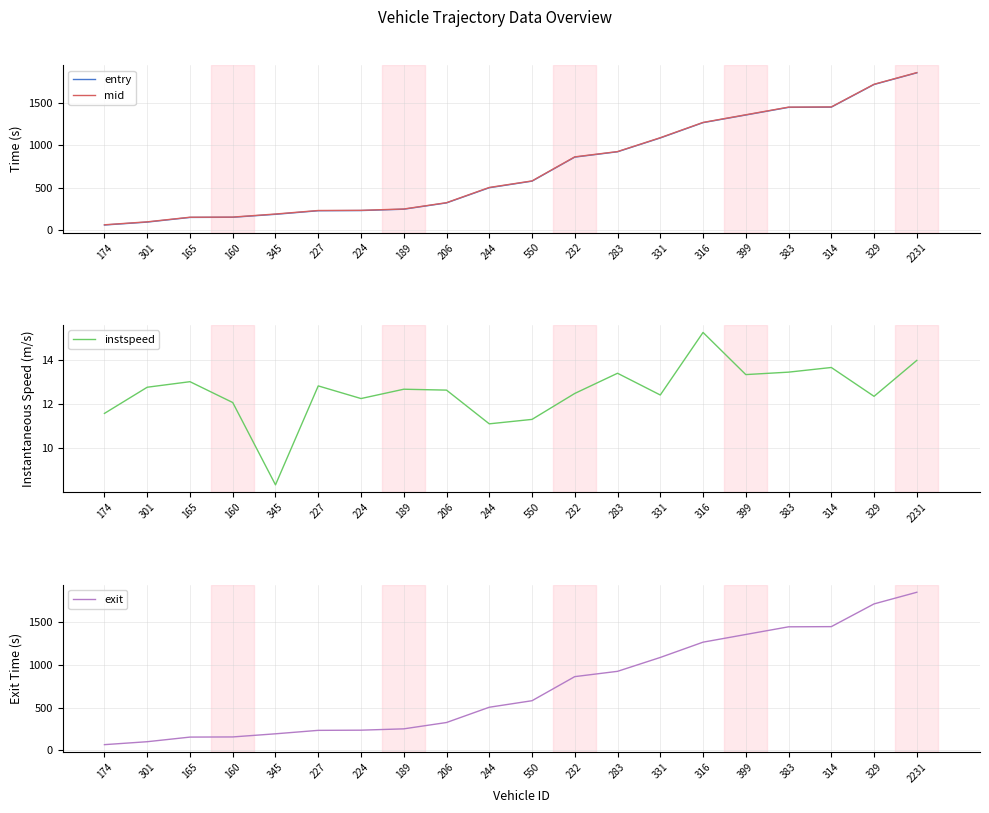

What is the difference between the maximum and second lowest values in the mid series?

1755.0